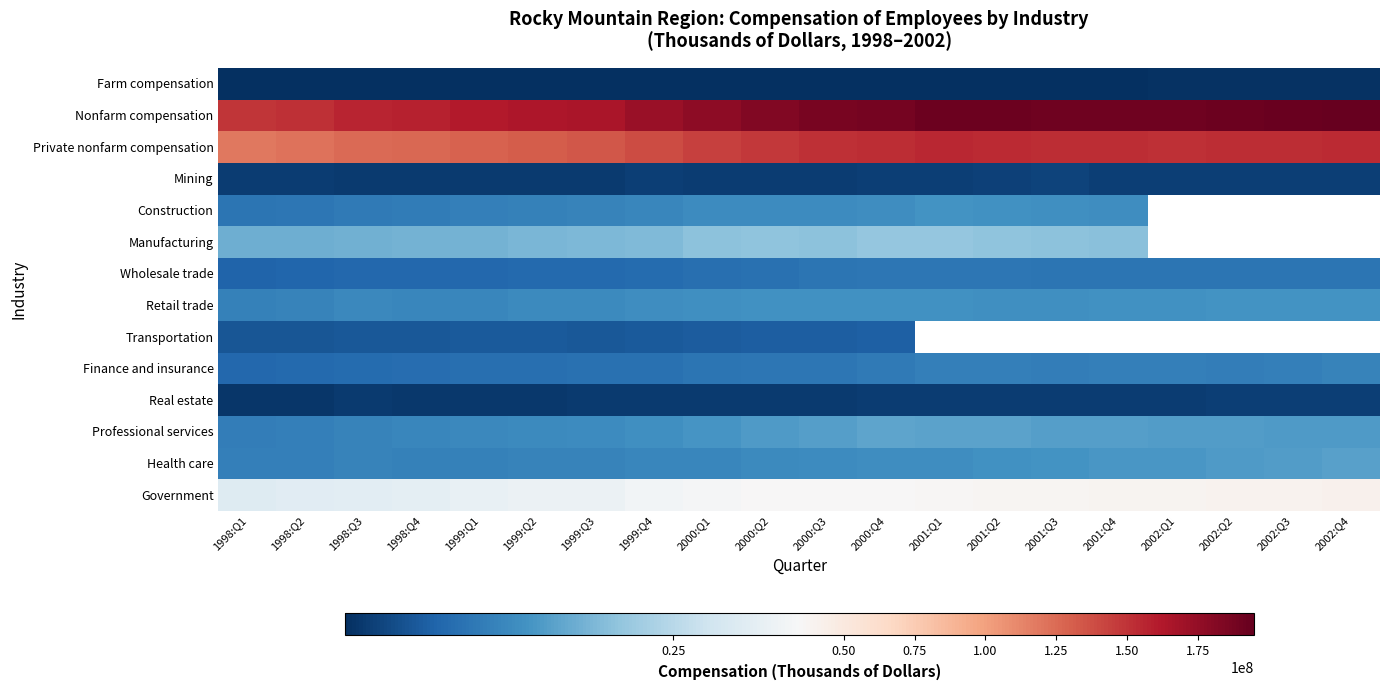

Rank the categories by Mining value from highest to lowest.

2001:Q3, 2001:Q2, 2001:Q4, 2000:Q4, 2002:Q1, 2001:Q1, 2002:Q4, 2002:Q3, 2002:Q2, 1999:Q4, 2000:Q3, 1998:Q1, 2000:Q1, 2000:Q2, 1998:Q2, 1998:Q3, 1999:Q2, 1999:Q1, 1999:Q3, 1998:Q4